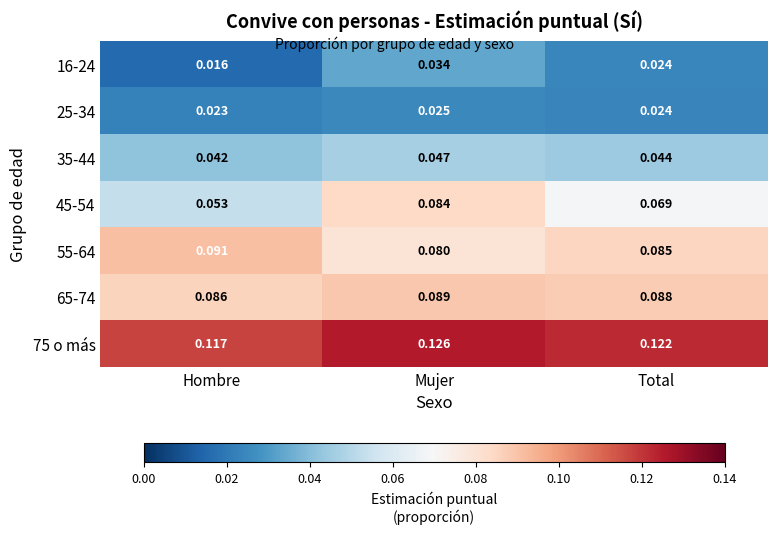

How many series are shown in this chart?

7